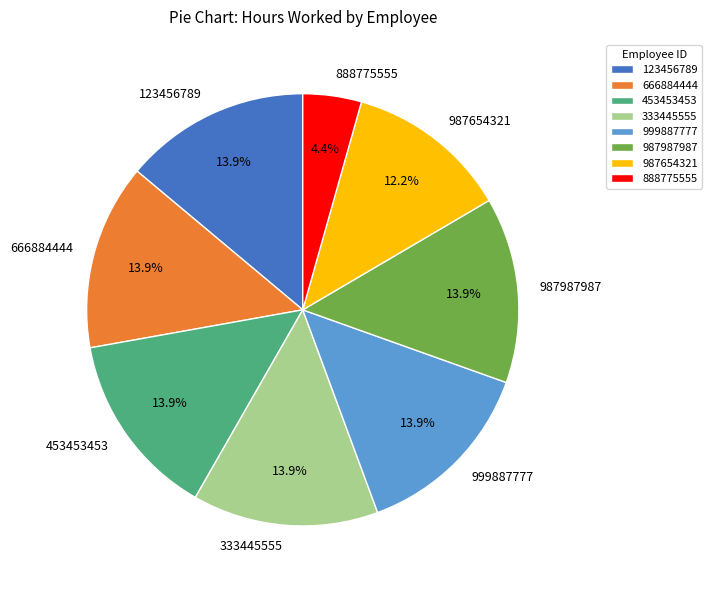

What is the total percentage of 123456789 and 987987987?

27.8%